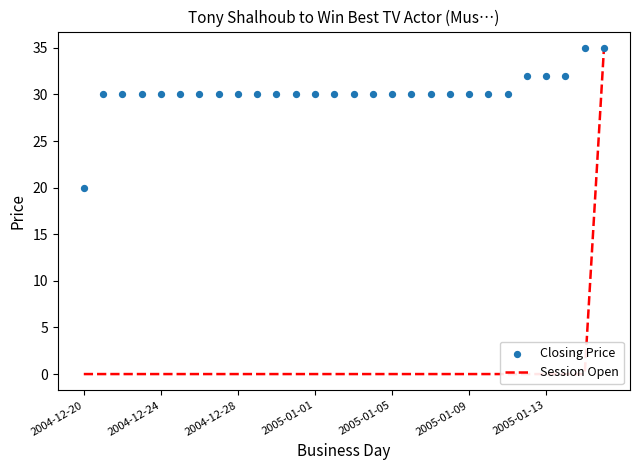

Which series contains the highest Y value?

Session Open